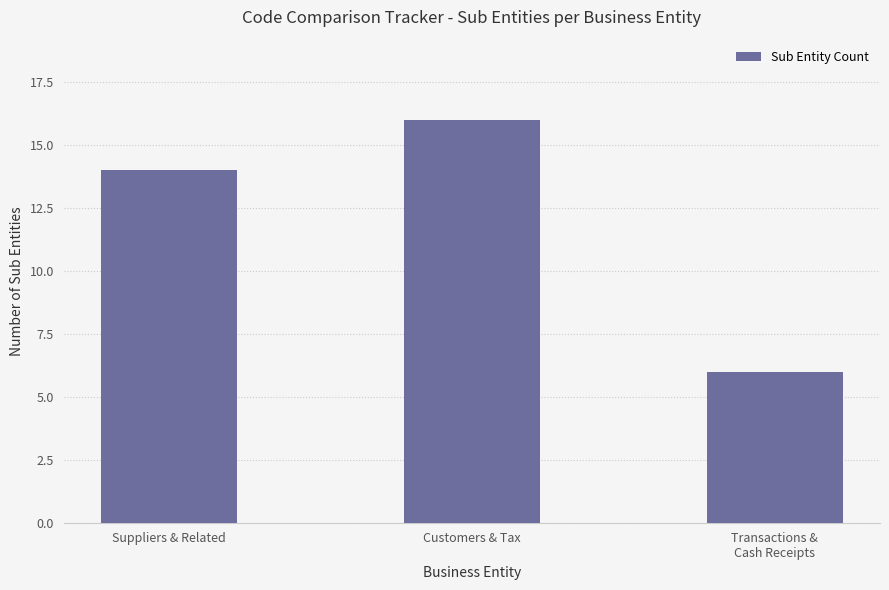

Reading left to right, extract all data points from this chart.

Suppliers & Related=14	Customers & Tax=16	Transactions &
Cash Receipts=6